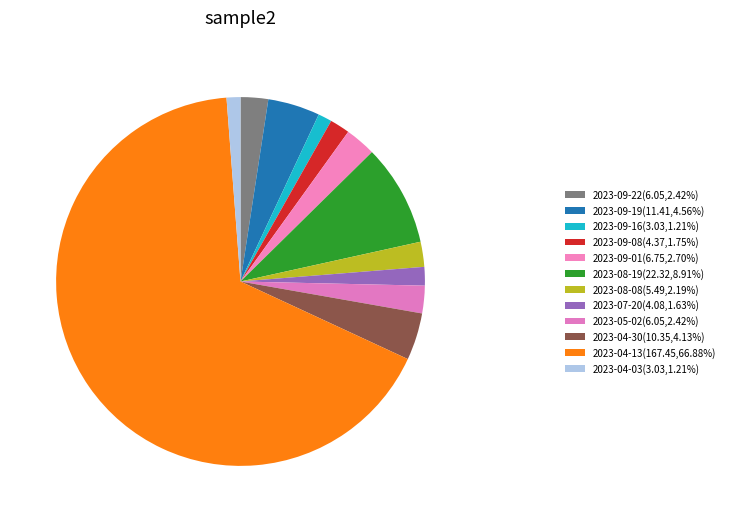

What percentage is NOT represented by 2023-09-22?

97.6%